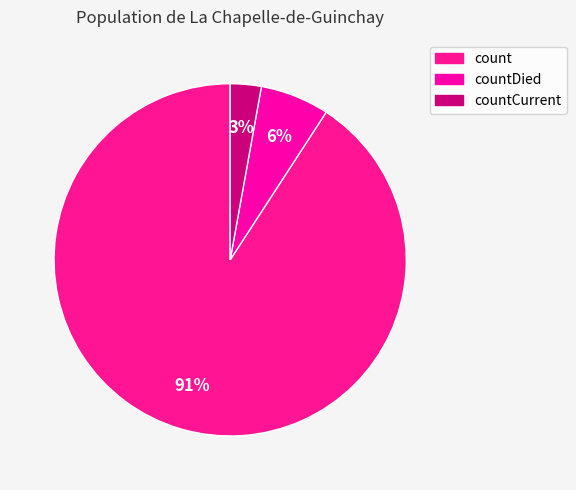

Which category has the smallest portion of the pie?

countCurrent